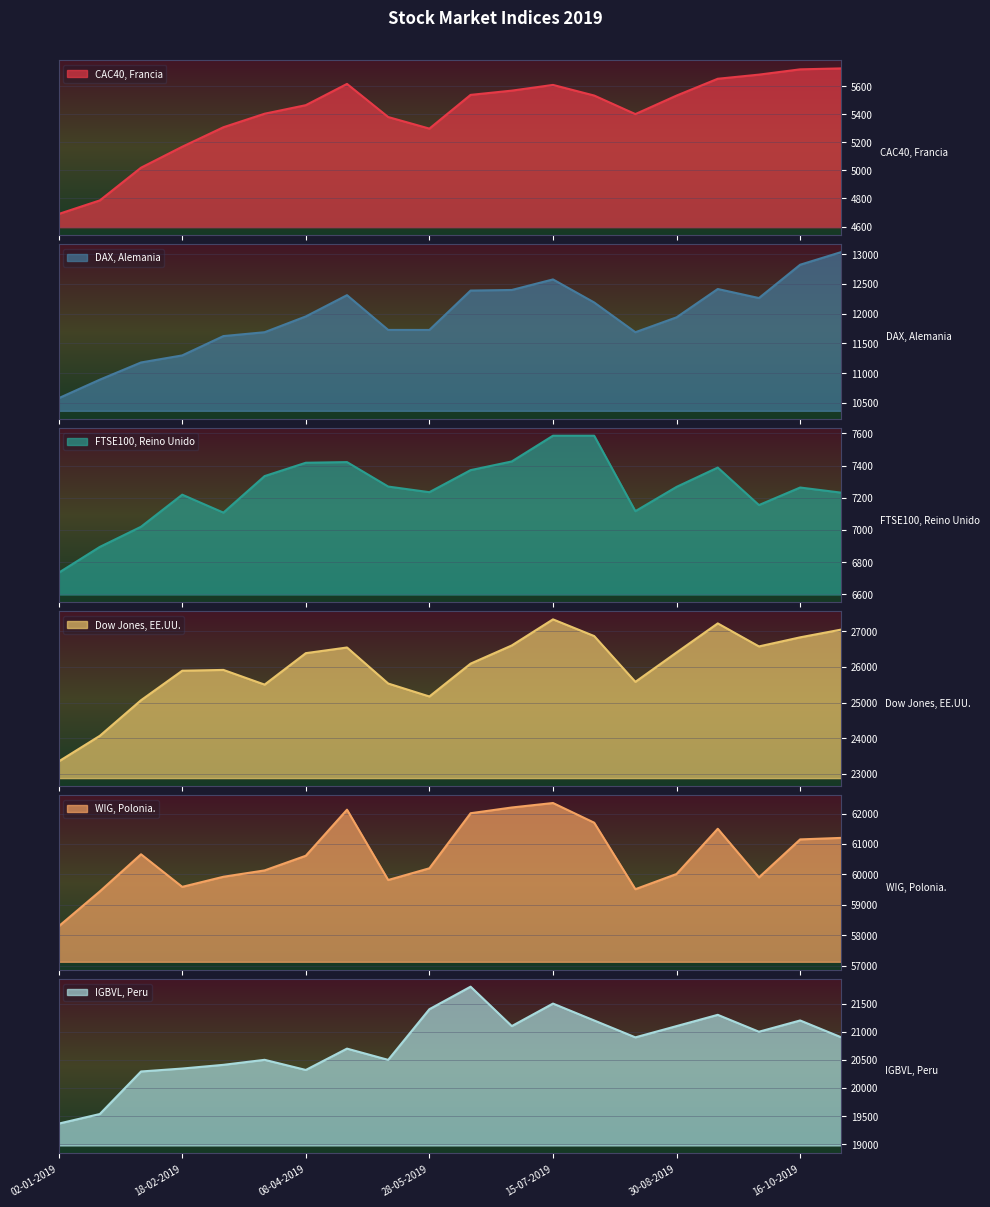

What is the difference between the second highest and minimum values in the FTSE100, Reino Unido series?

851.8